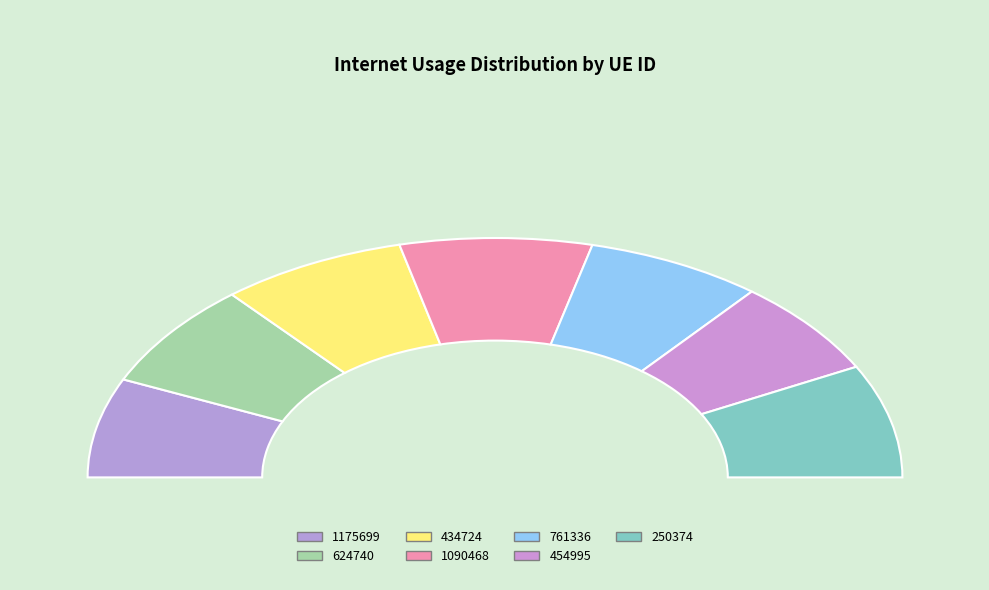

Is the sum of 454995 and 434724 greater than half?

No